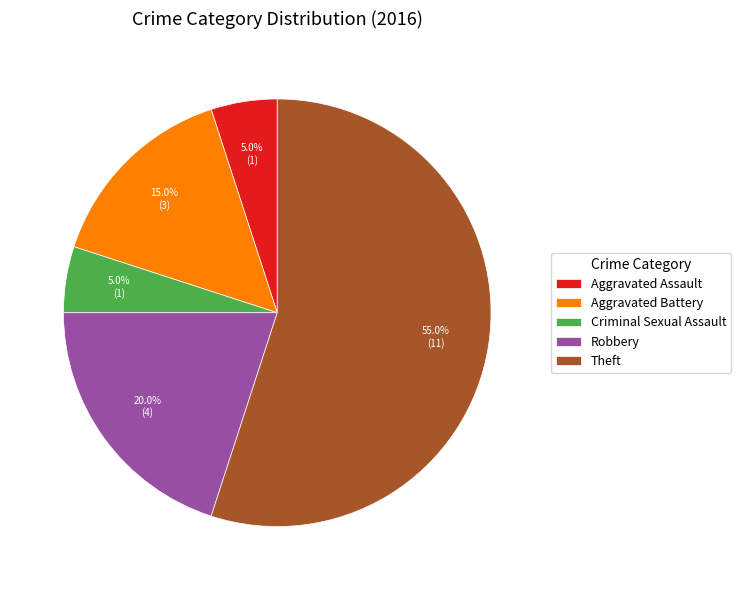

What is the largest slice in the pie chart?

Theft